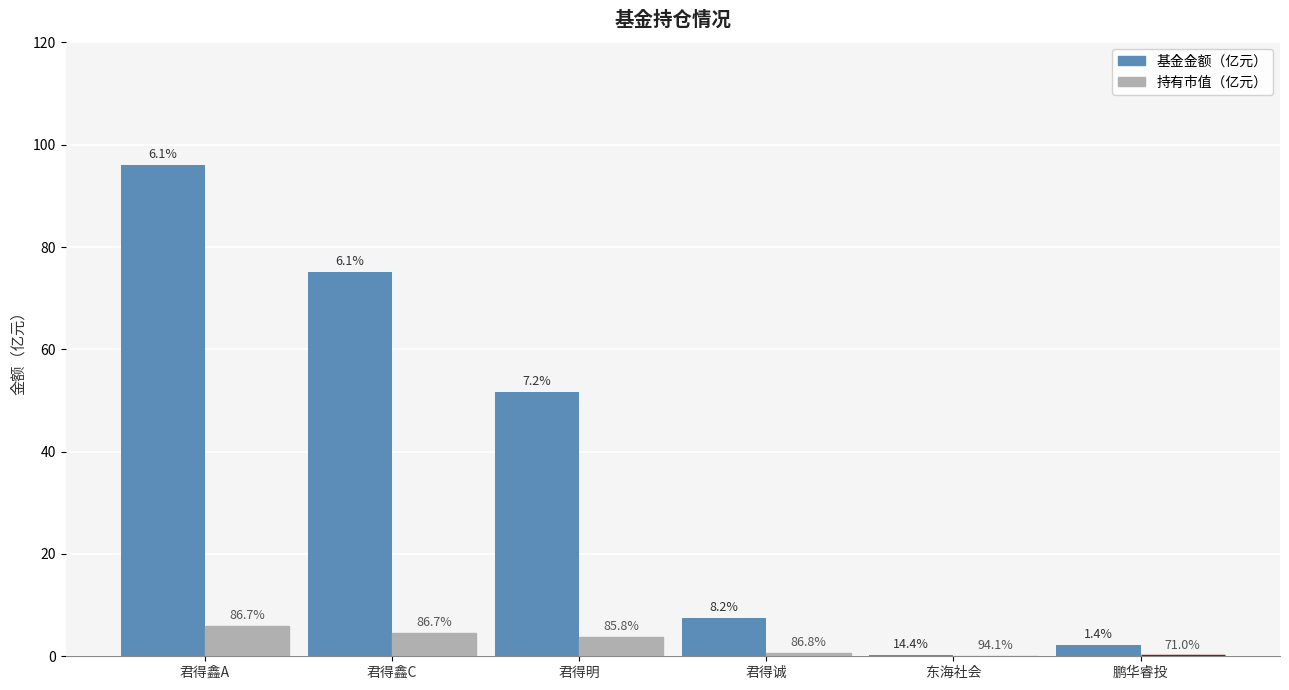

What is the difference between the 持有市值（亿元） values at 君得鑫A and 鹏华睿投?

5.8